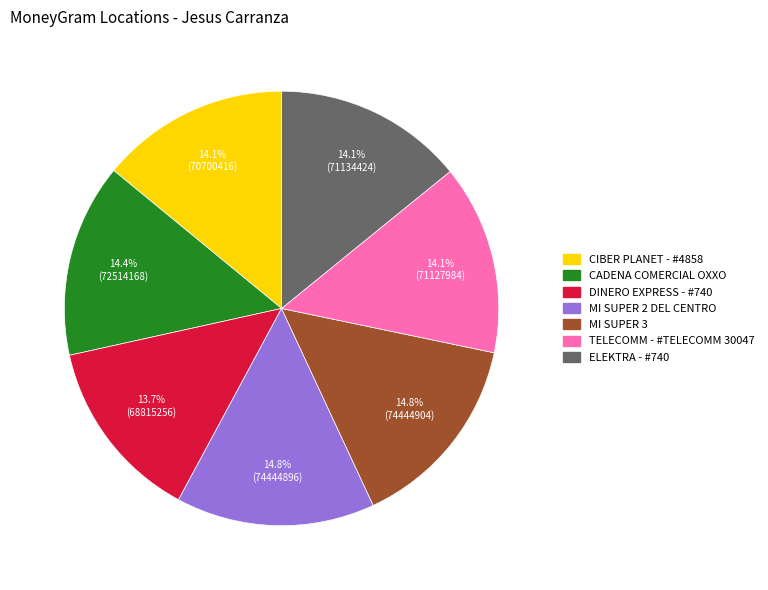

To the nearest percent, what portion does CADENA COMERCIAL OXXO represent?

14%